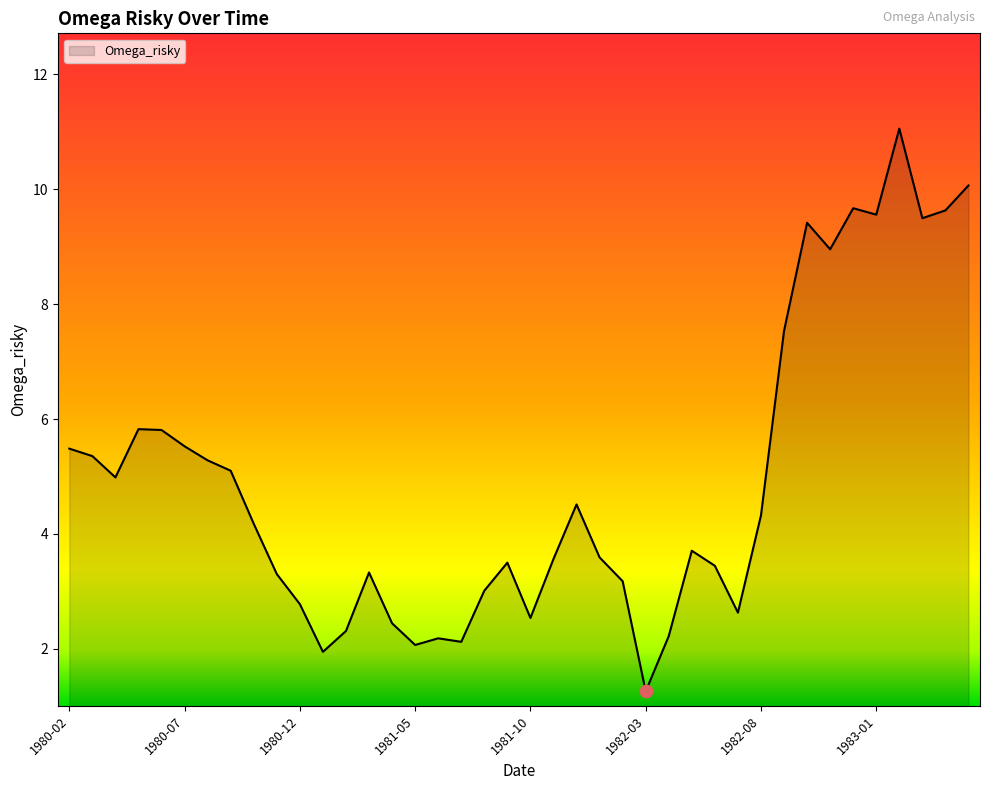

What is the greatest value displayed?

11.1